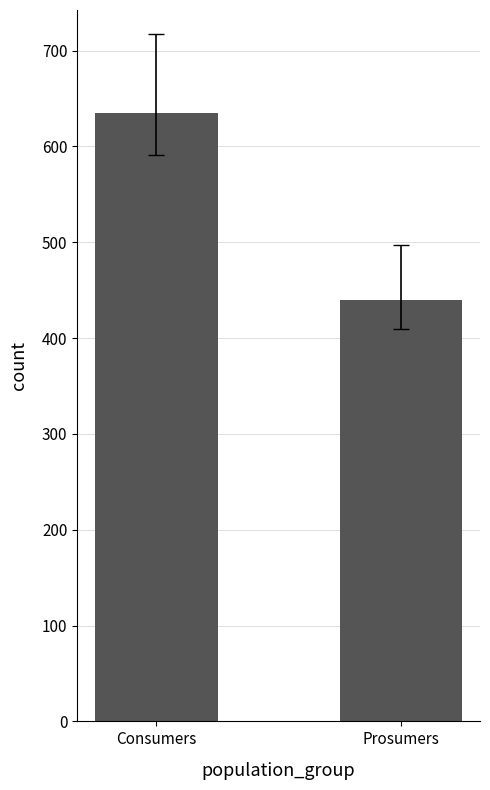

What value does the data have at Consumers?

635